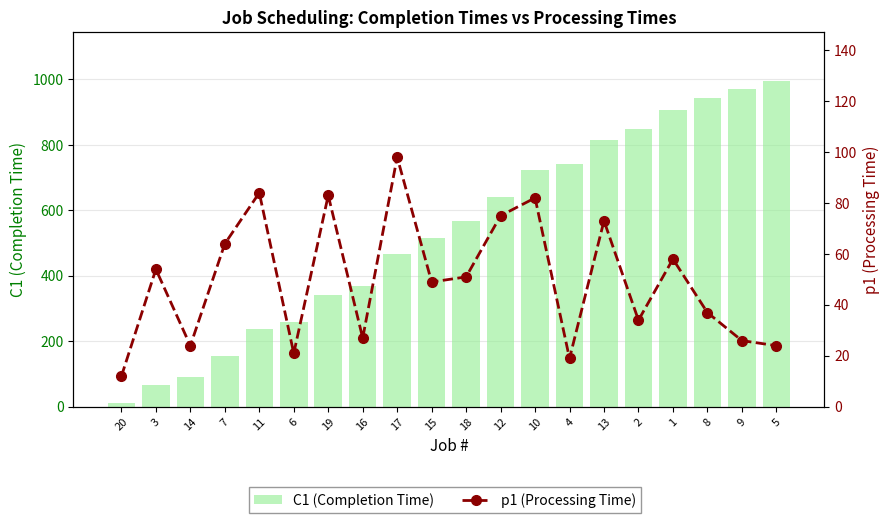

Which has a higher value, 11 or 19?

19